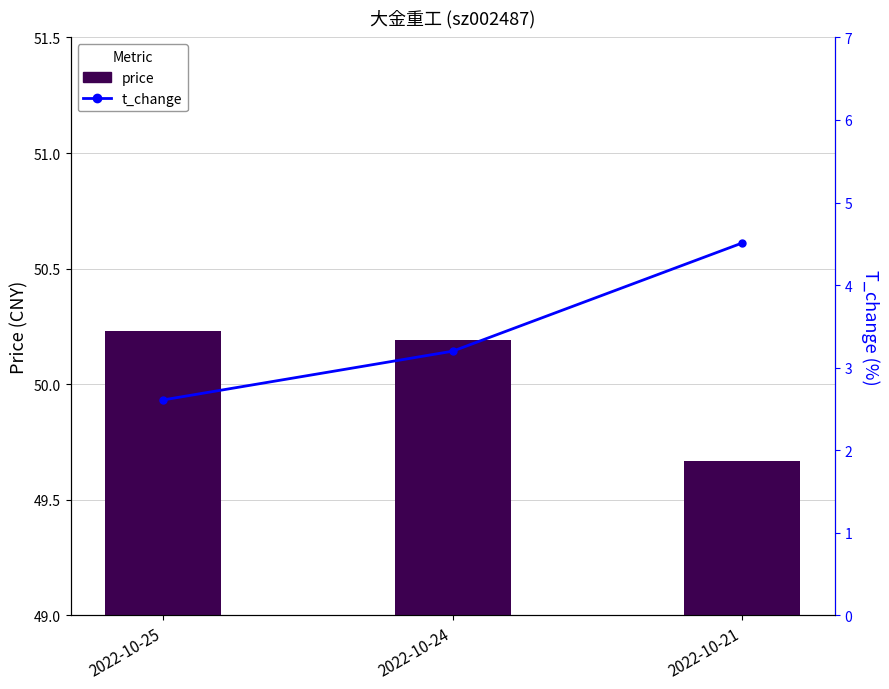

List the series in order of their overall mean, lowest first.

t_change, price